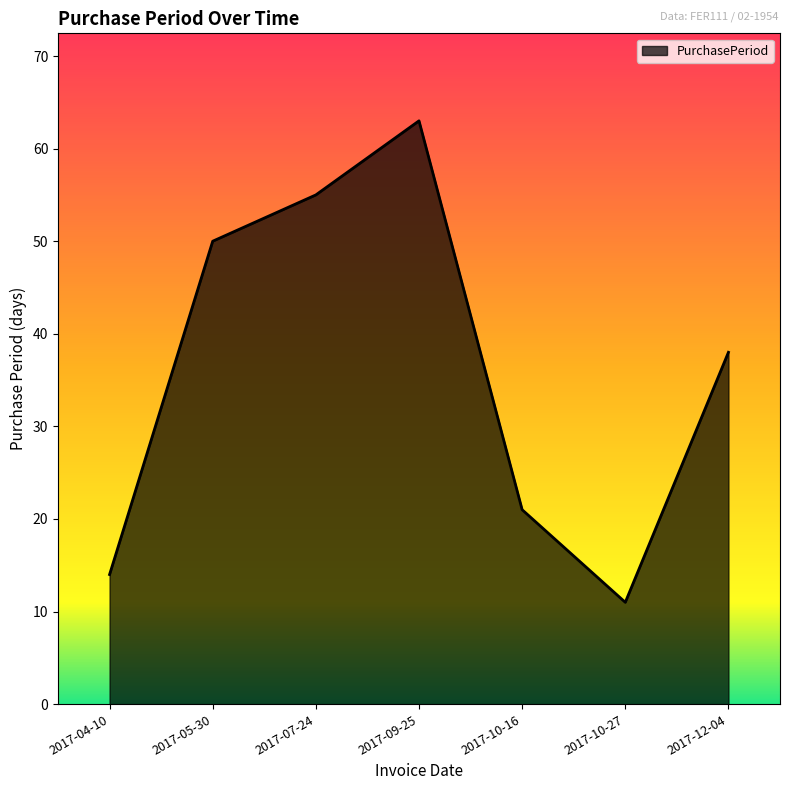

At which label is the value closest to 37?

2017-12-04